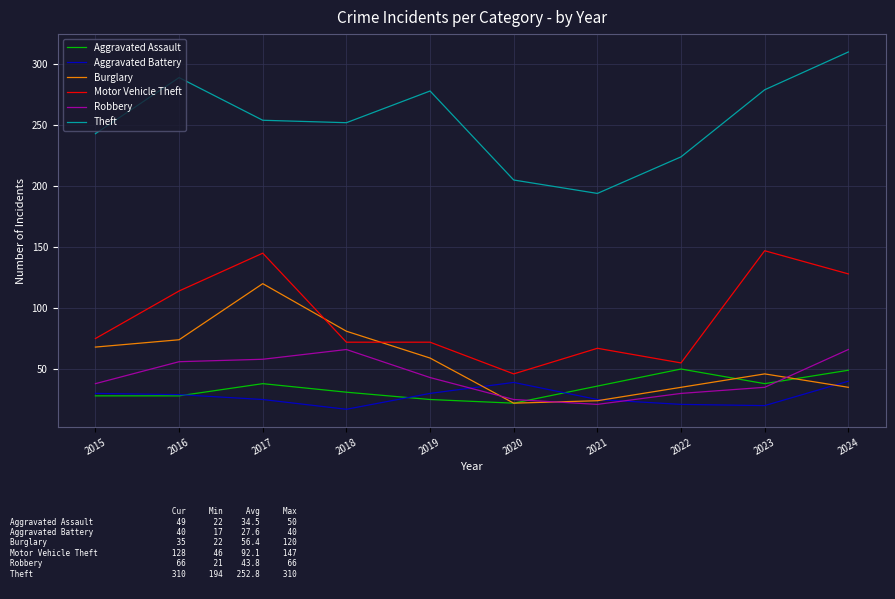

Is it true that Motor Vehicle Theft equals 26 at 2019?

False